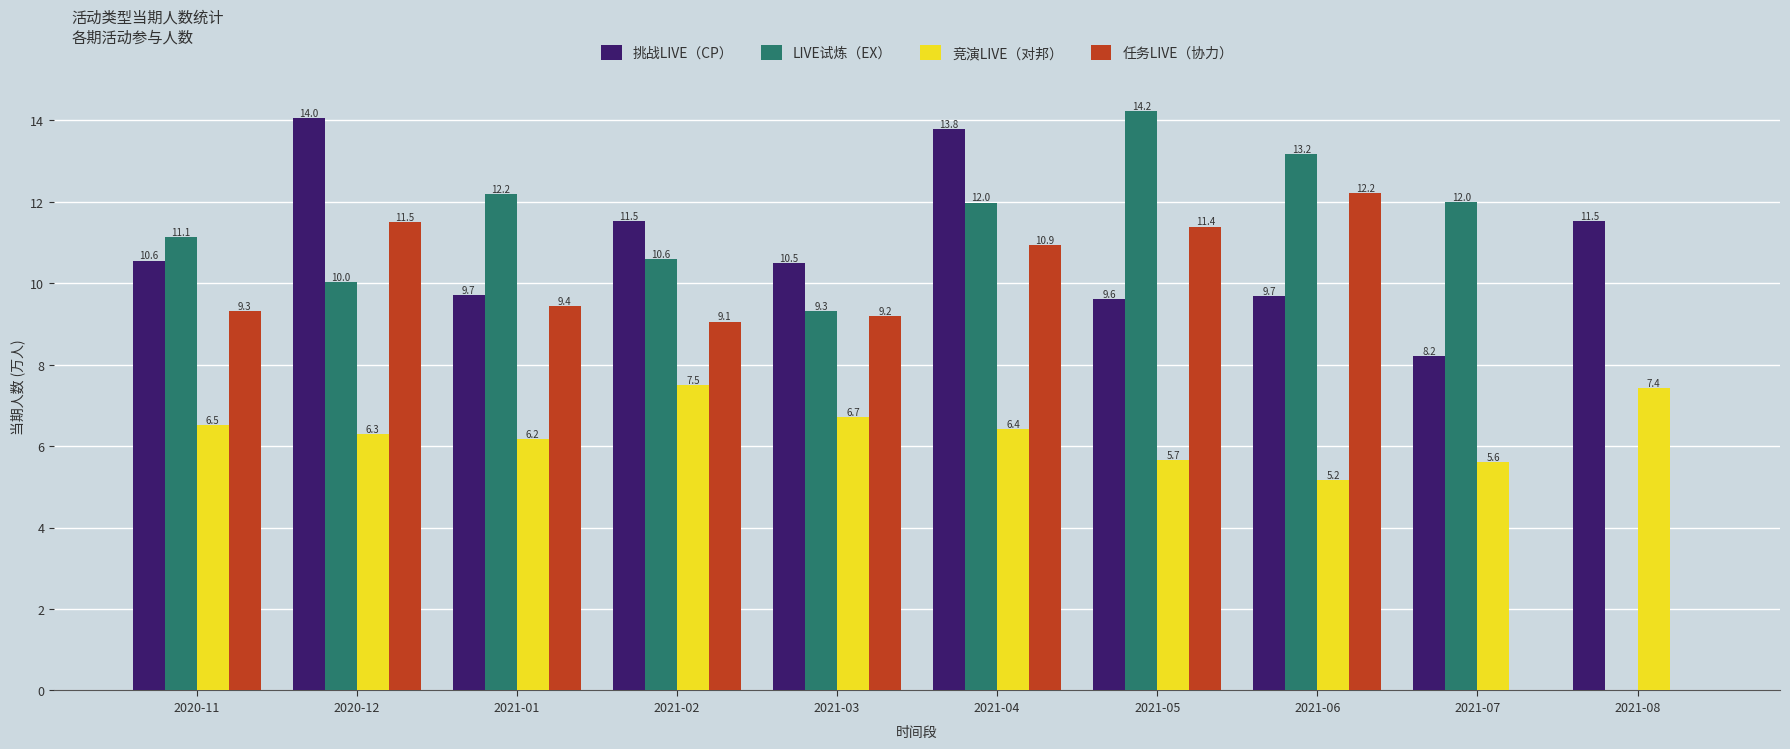

How many categories are shown in the chart?

10